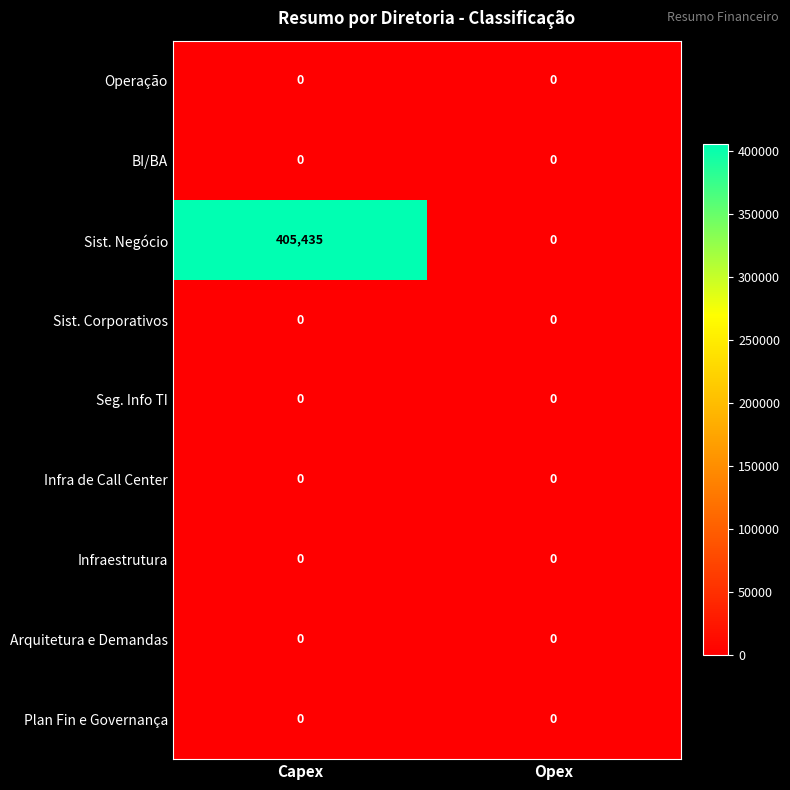

Which series has the largest total across all categories?

Sist. Negócio